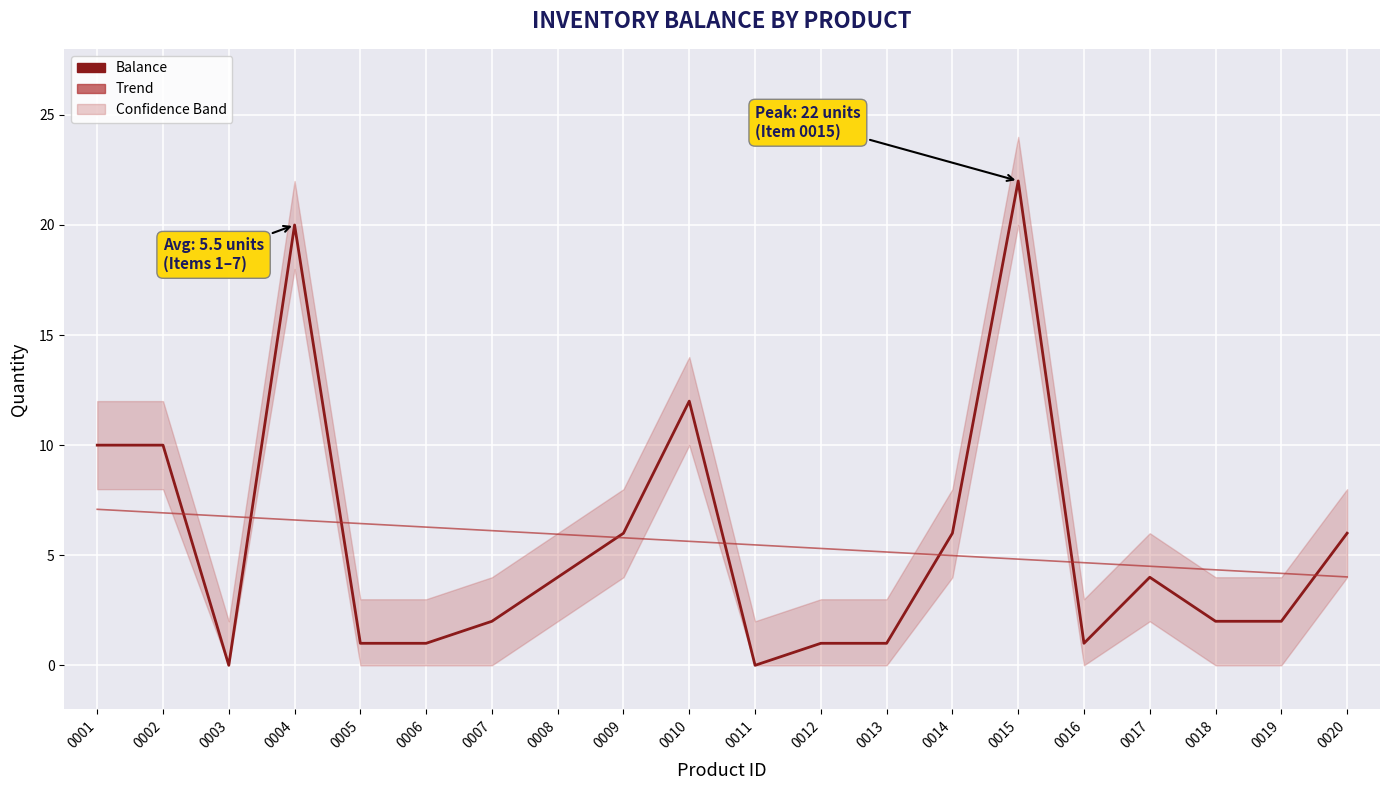

What are all the series names shown in the legend?

Balance, Trend